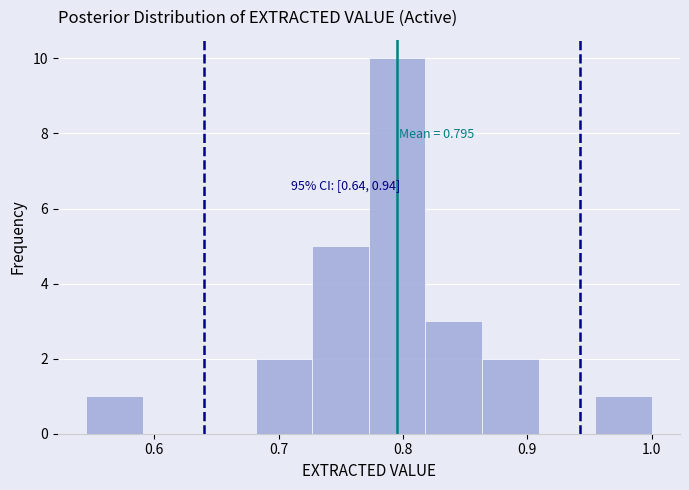

Which range on the x-axis has the tallest bar?

0.77 to 0.82